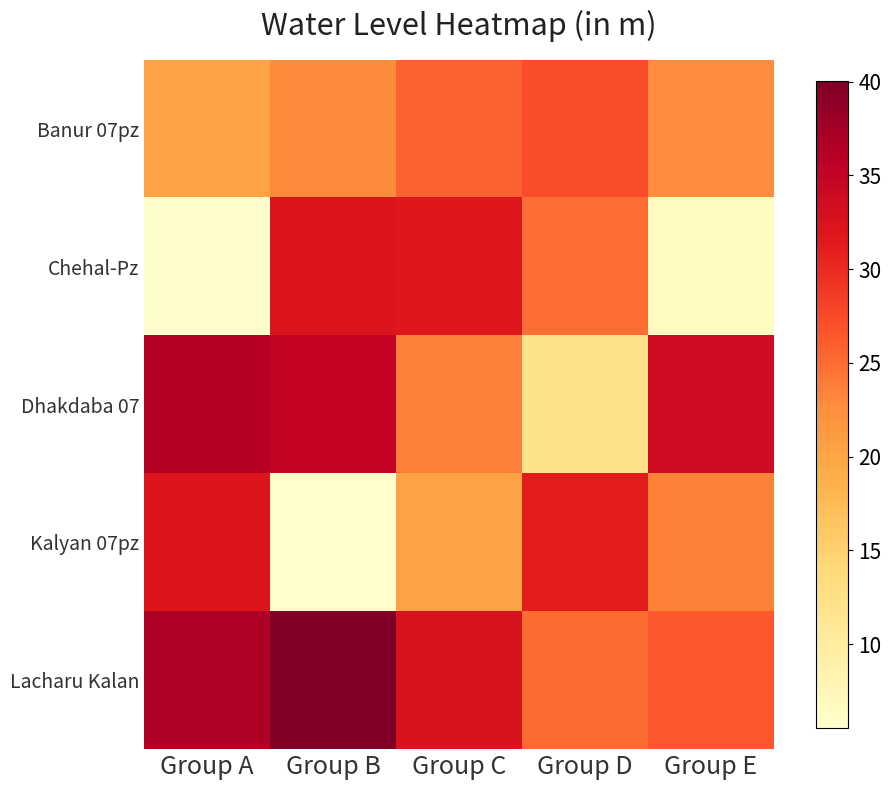

At which category is the sum across all series the highest?

Group B